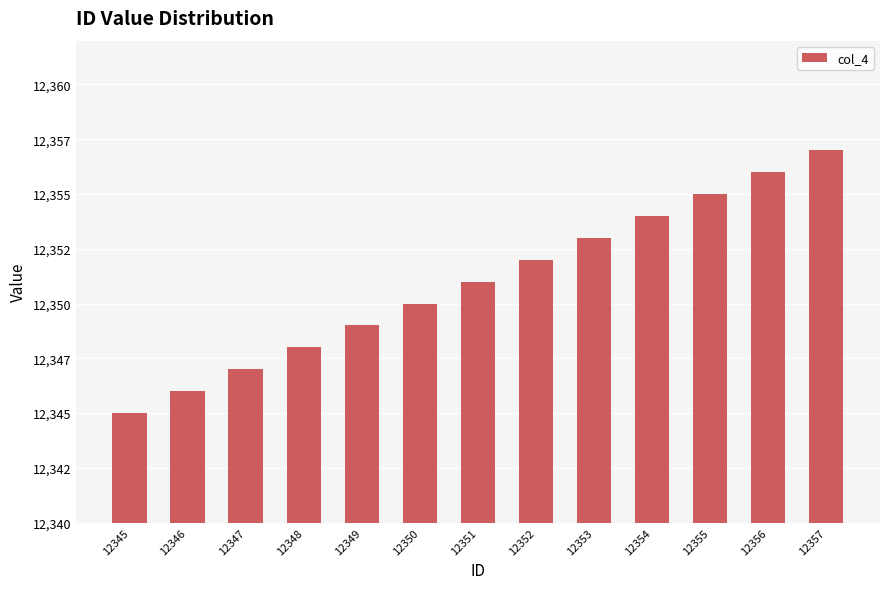

What is the change in value from 12345 to 12350?

+5